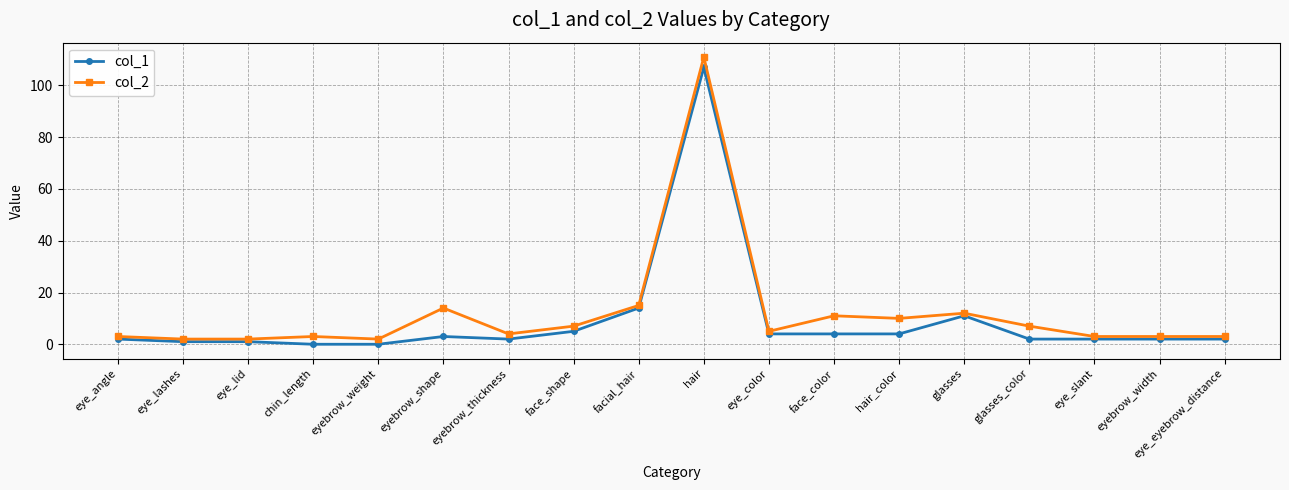

What is the difference between the col_2 values at face_shape and eye_color?

2